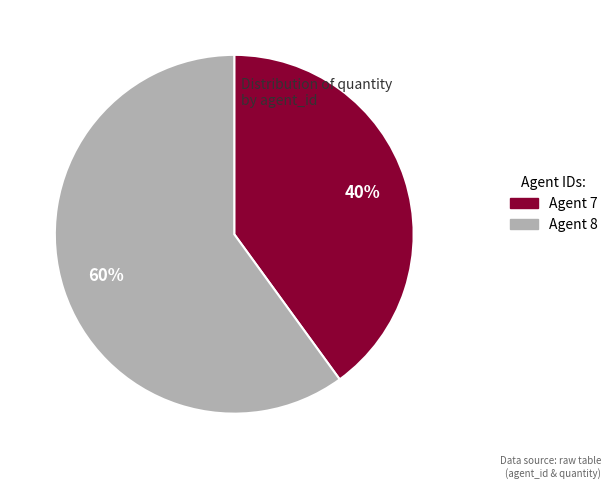

Approximately how many times larger is the value at Agent 8 compared to Agent 7?

1.5